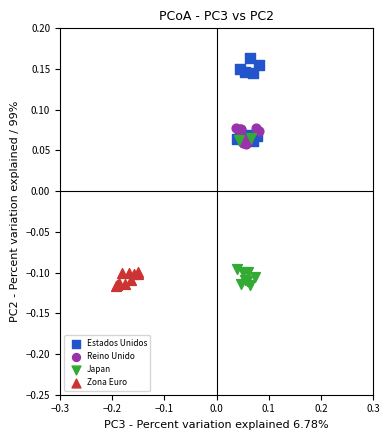

Which series has the largest Y range (max minus min)?

Japan